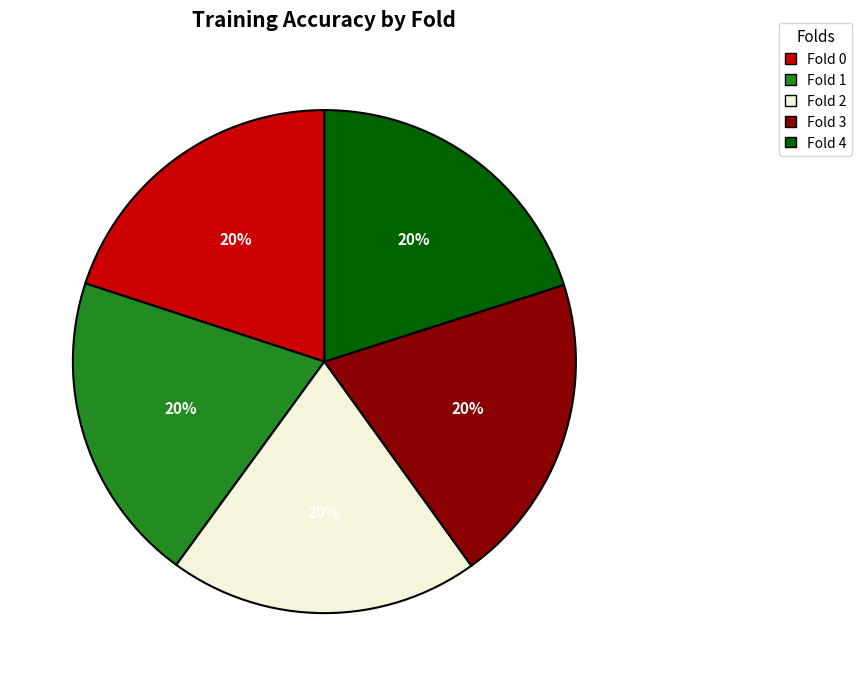

Is Fold 0 the majority of the pie?

No